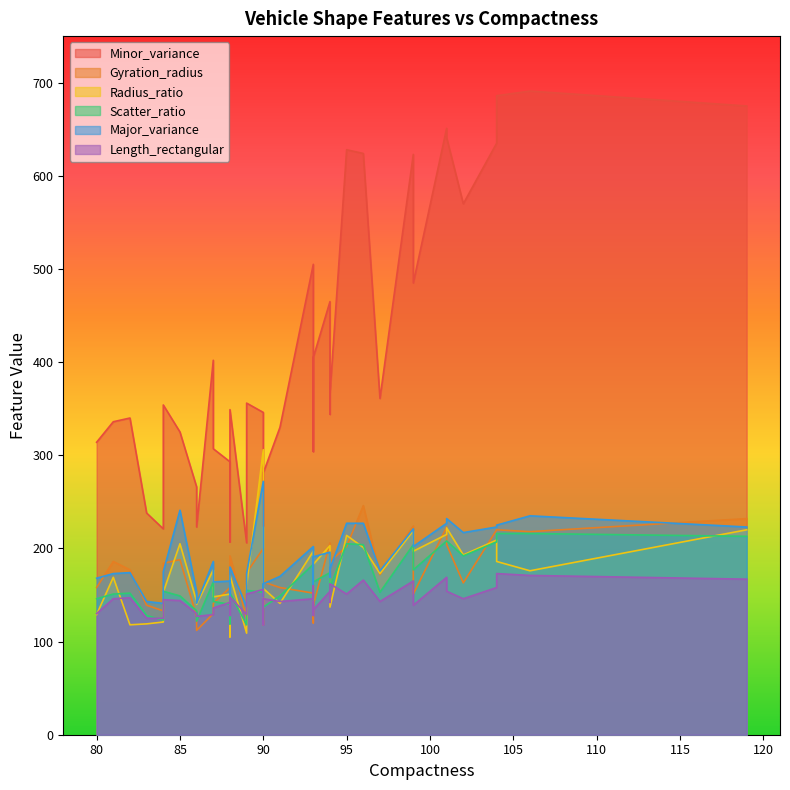

The Minor_variance series shows 208 at 91. True or false?

False